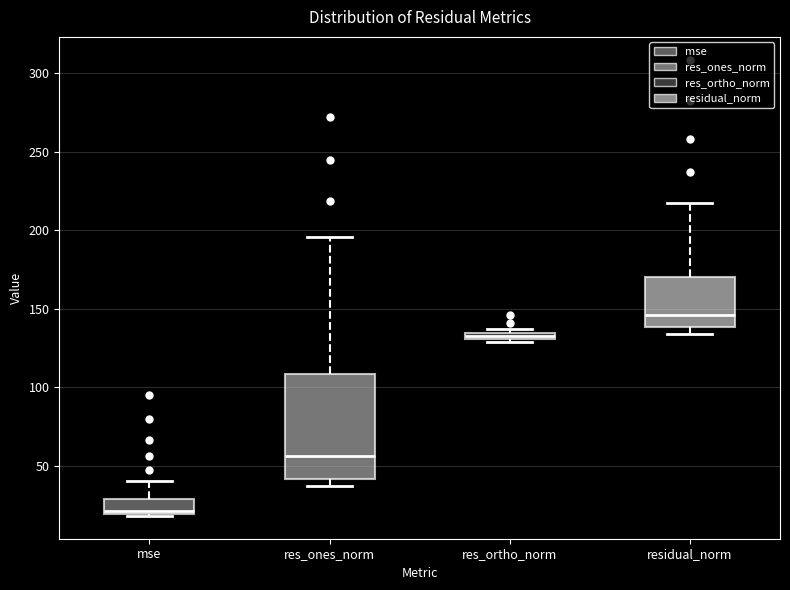

Which box has the lowest median line?

mse